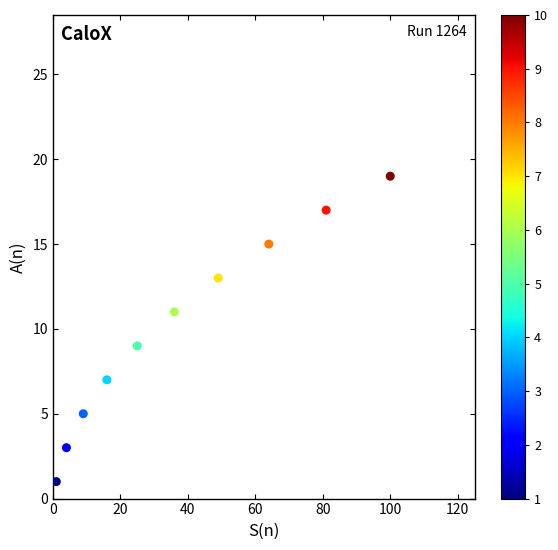

What is the average Y value?

10